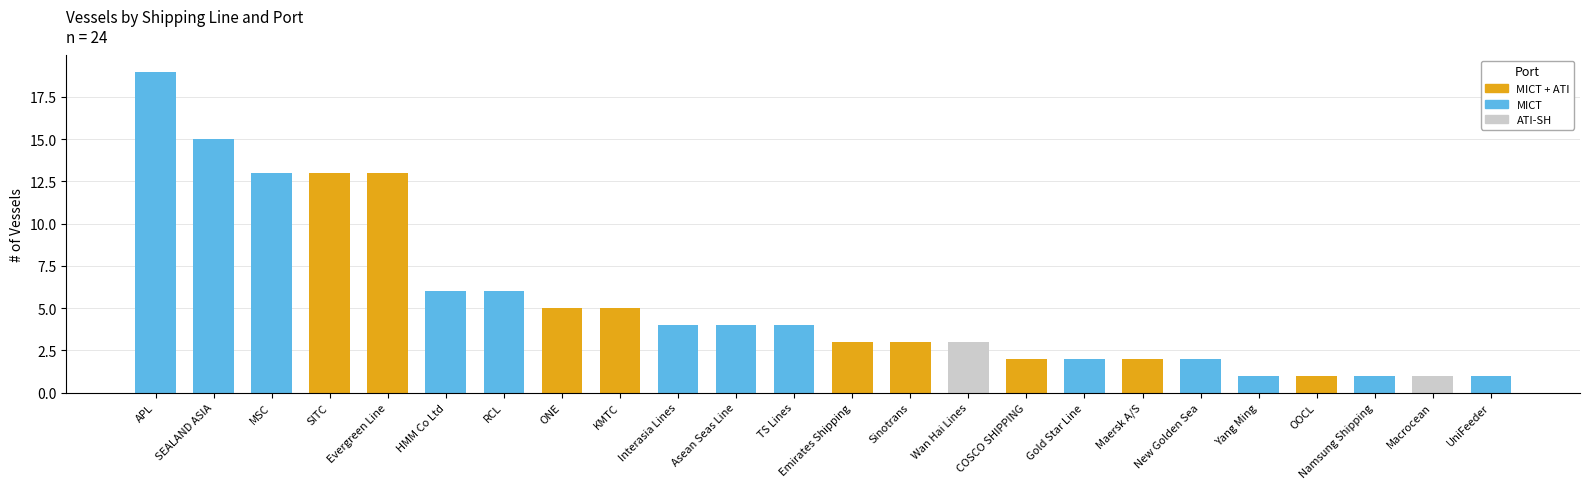

What is the maximum value shown in the chart?

19